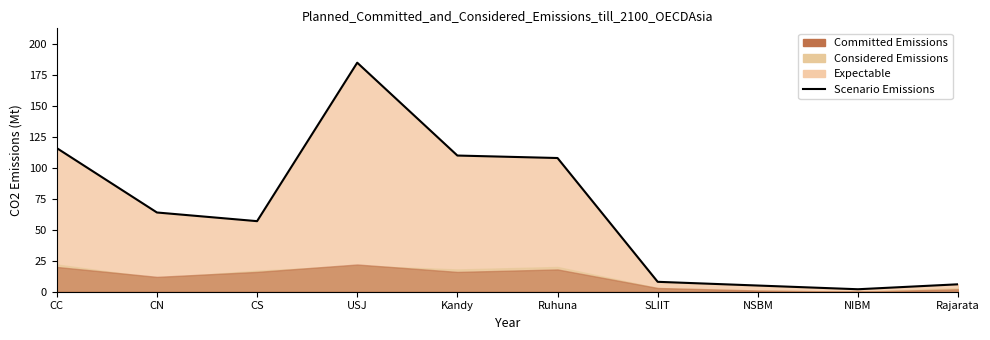

Which label corresponds to the smallest value in the chart?

NIBM